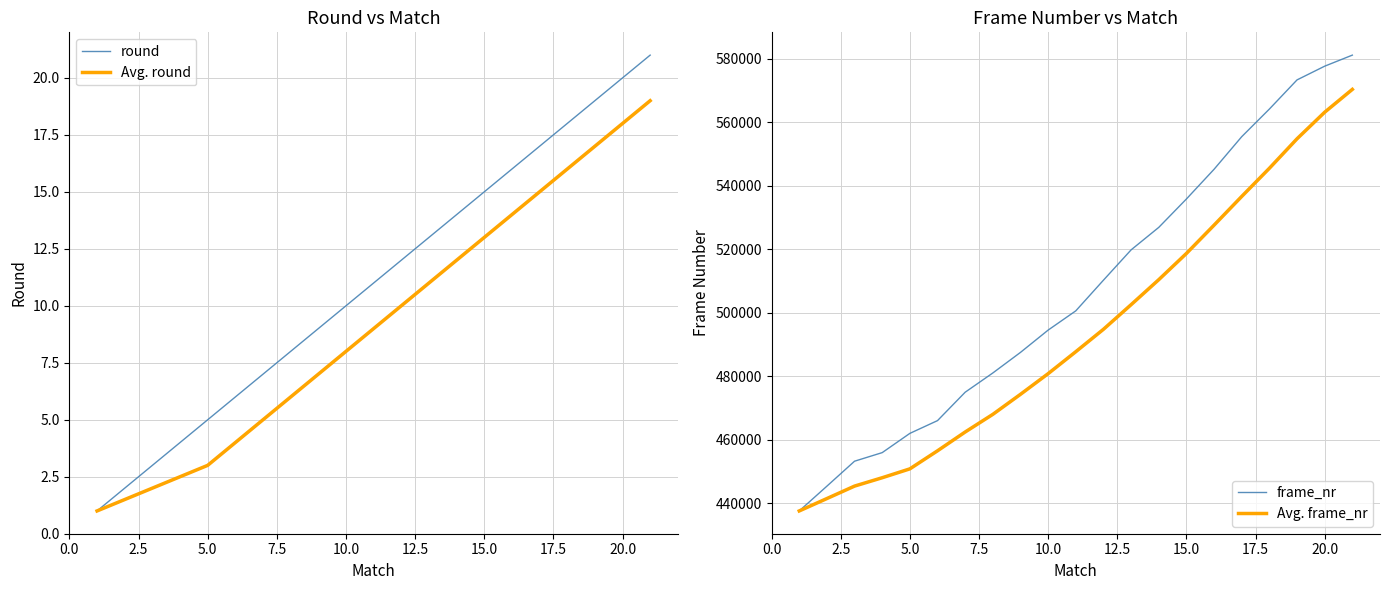

What is the maximum value for frame_nr?

581160